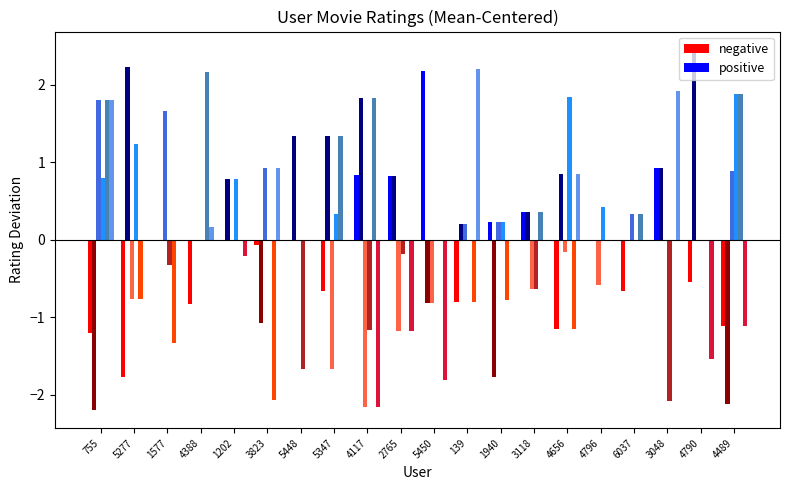

Does the chart contain any negative values?

Yes